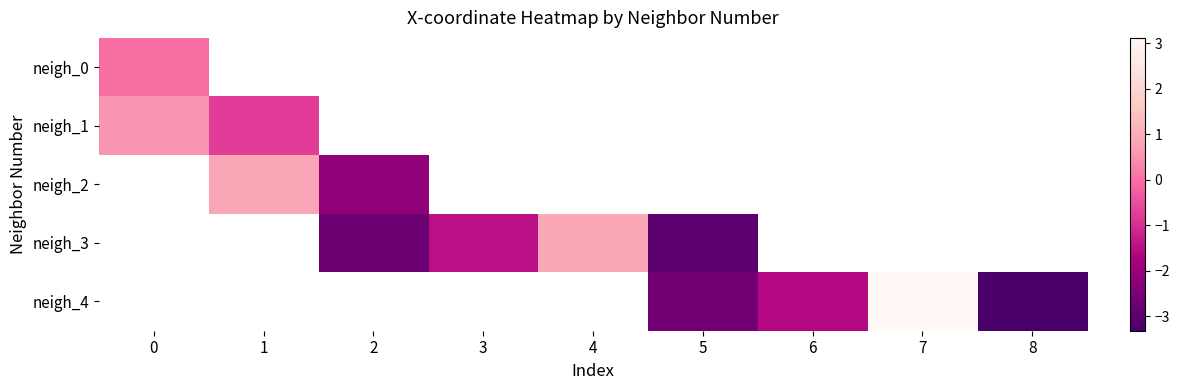

At how many categories does at least one series exceed -1?

4